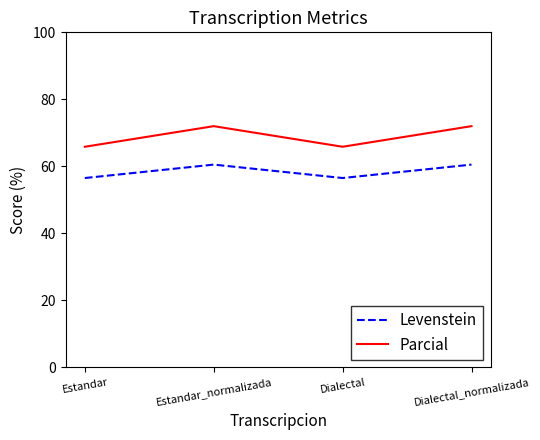

The value of Parcial at Estandar is 108.6. True or false?

False